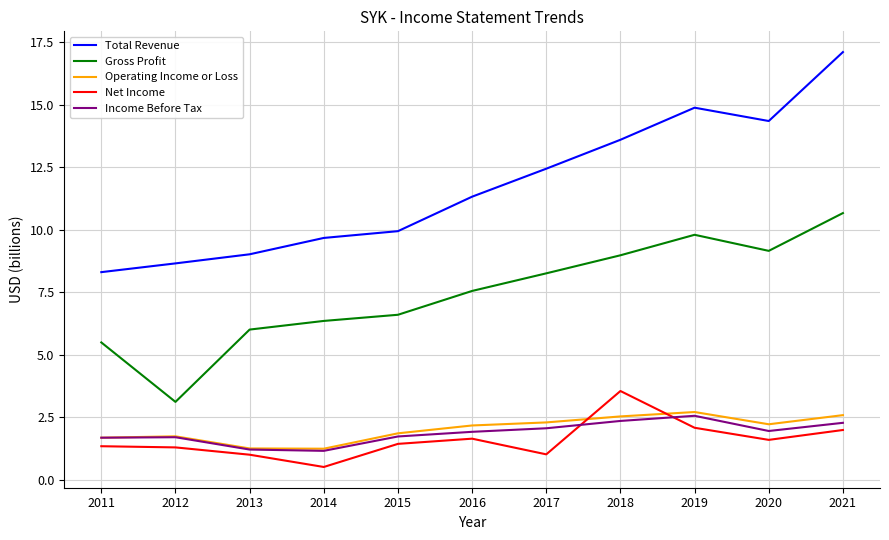

True or false: Income Before Tax and Gross Profit intersect in this chart.

False